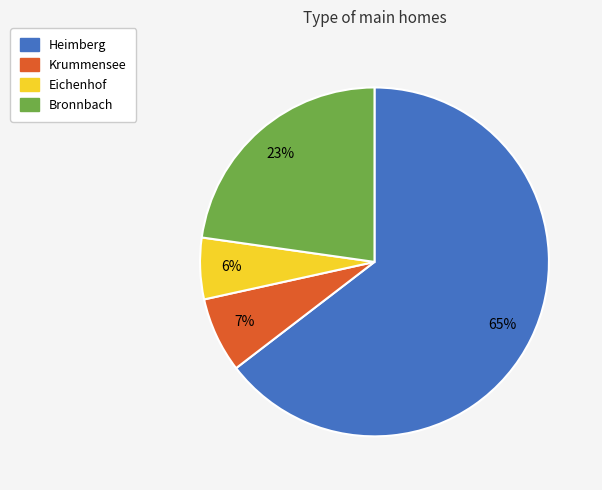

How many segments does this pie chart have?

4